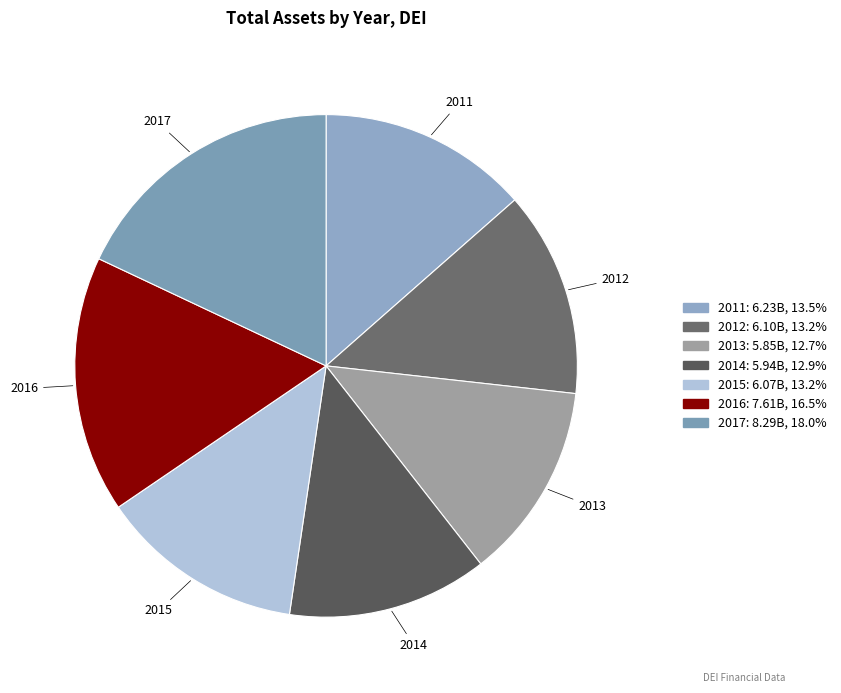

The 2014 slice represents 13% of the pie. True or false?

True